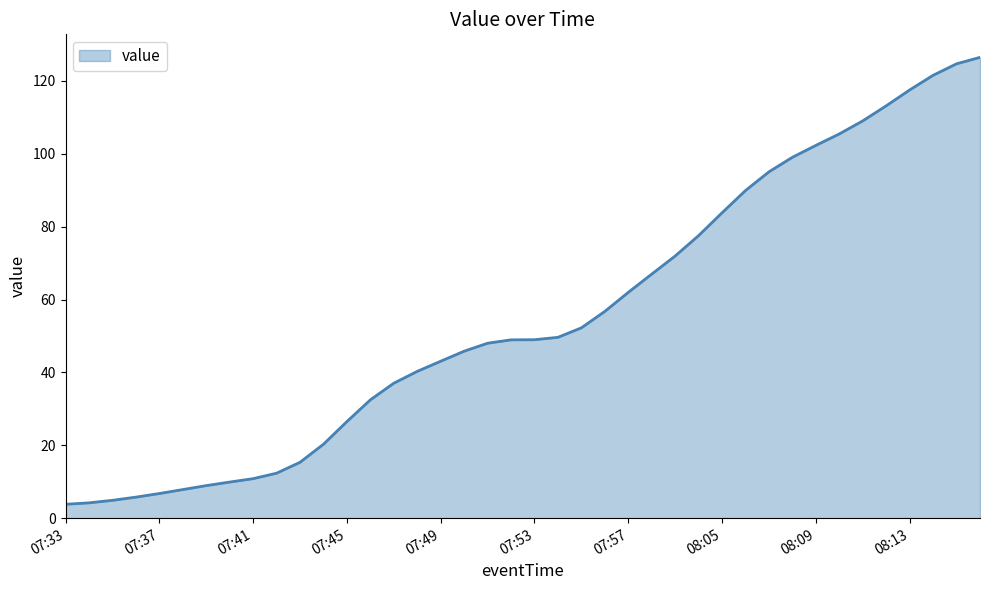

What is the minimum value shown in the chart?

3.8